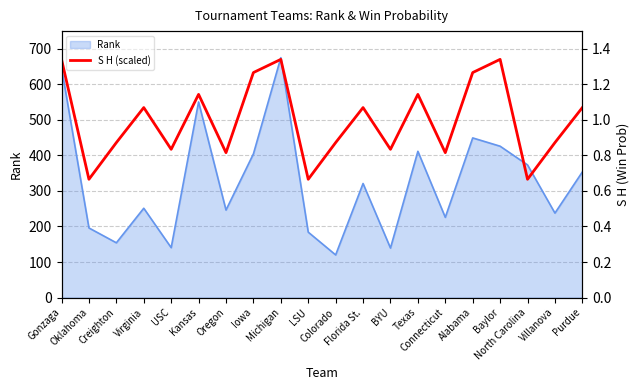

What is the smallest value displayed?

0.5